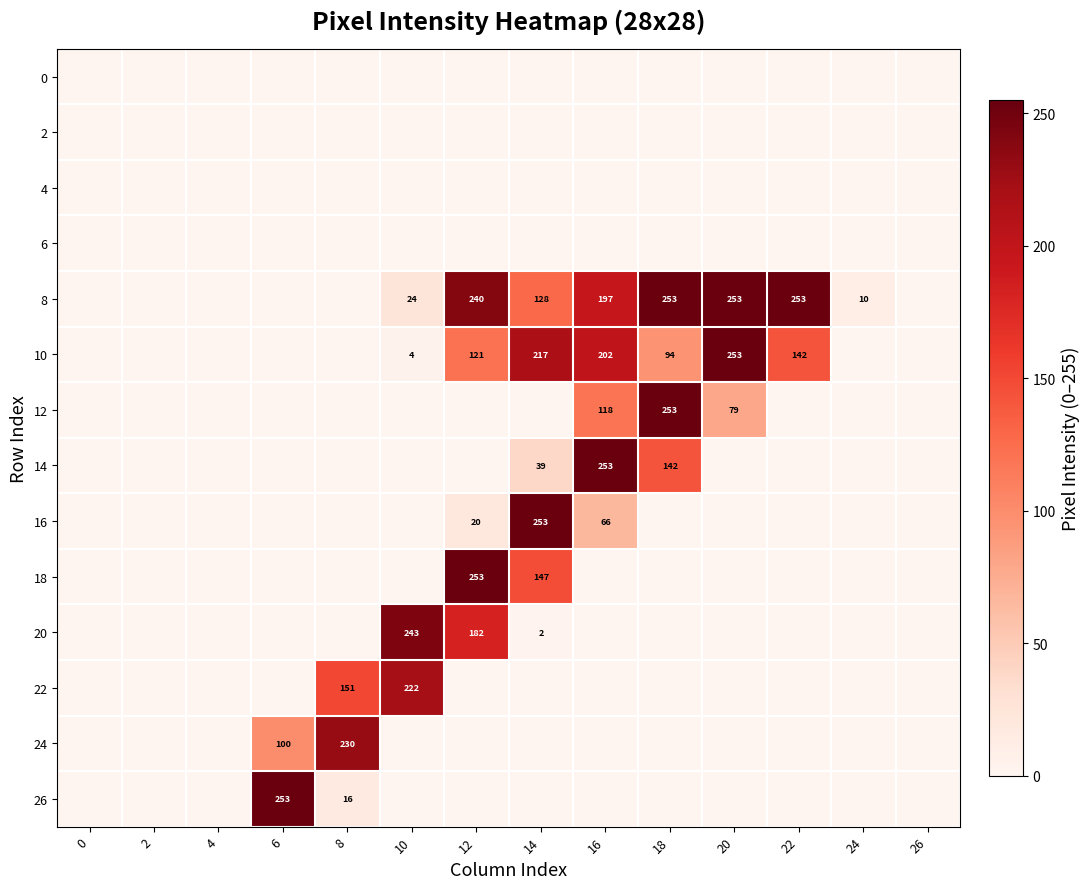

At how many categories does at least one series exceed 71?

9